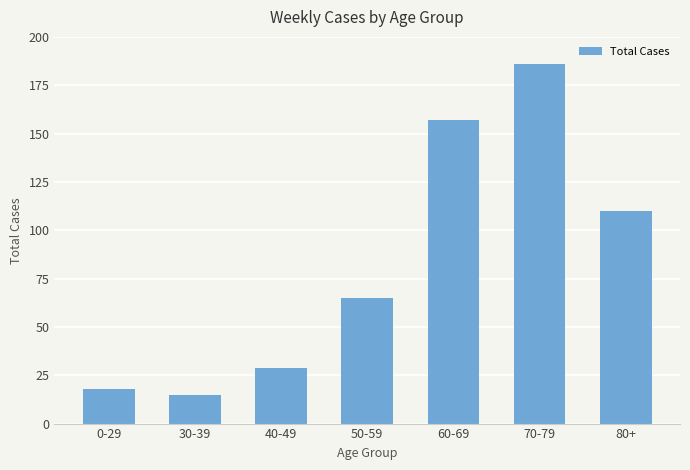

What is the label of the 1st bar from the right?

80+